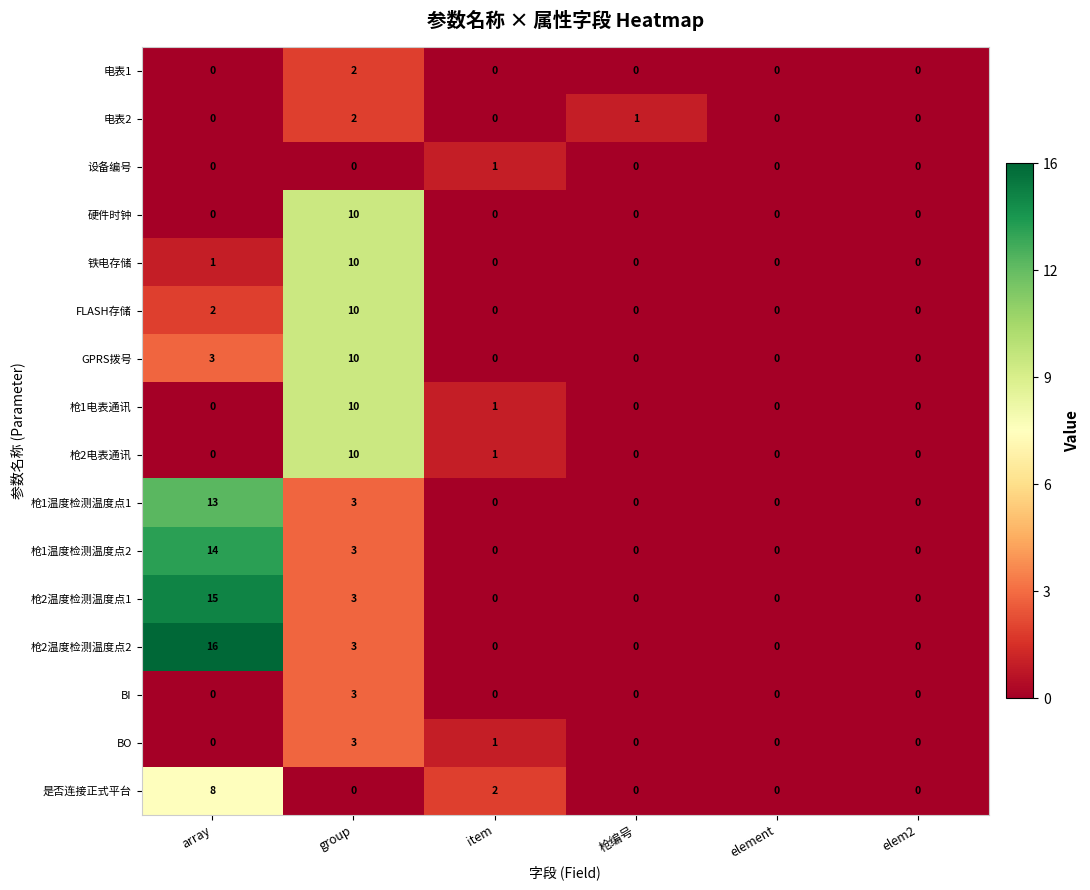

How many distinct data groups are displayed?

16